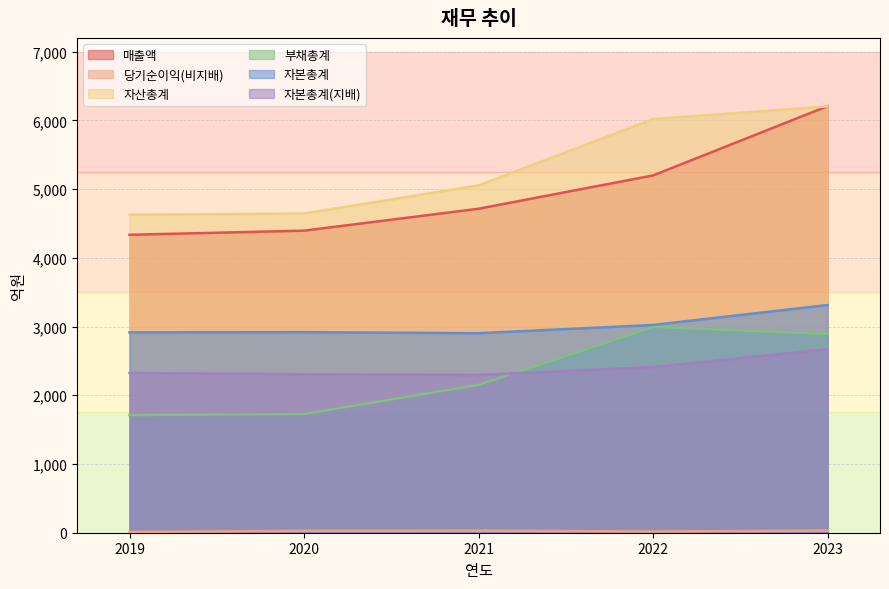

Which series changed the most between 2020 and 2021?

부채총계